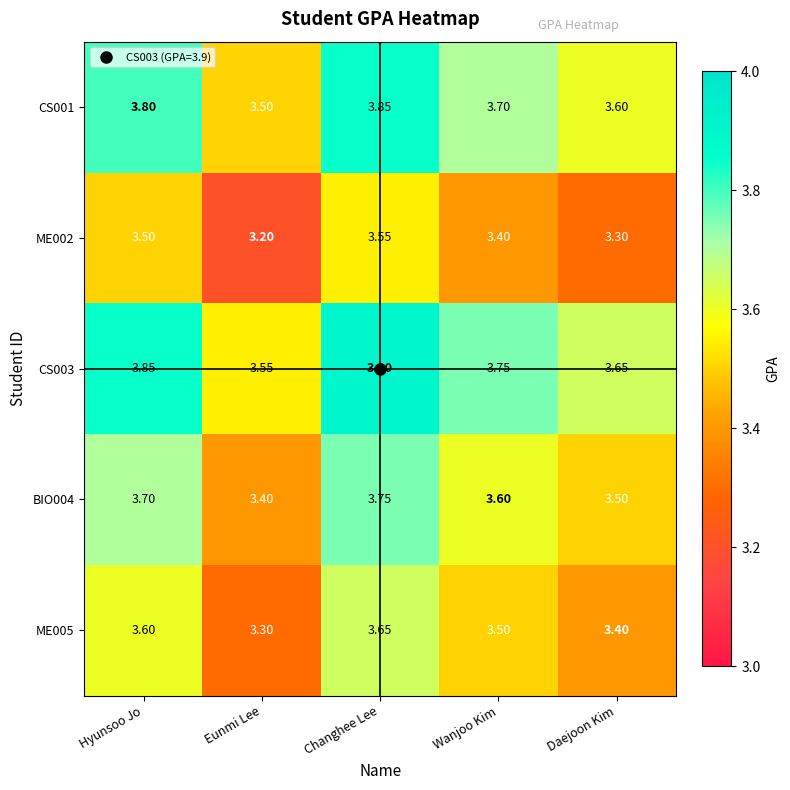

At which category is the sum across all series the highest?

Changhee Lee